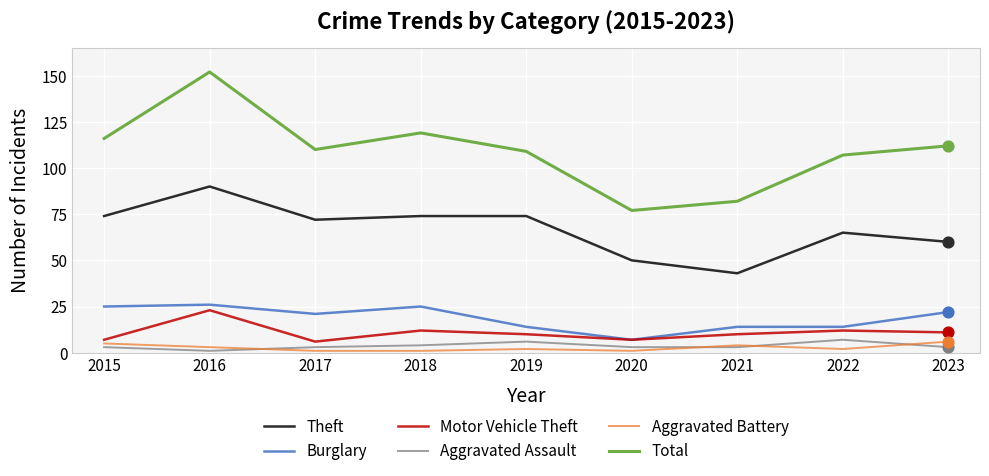

Which series has the largest total across all categories?

Total